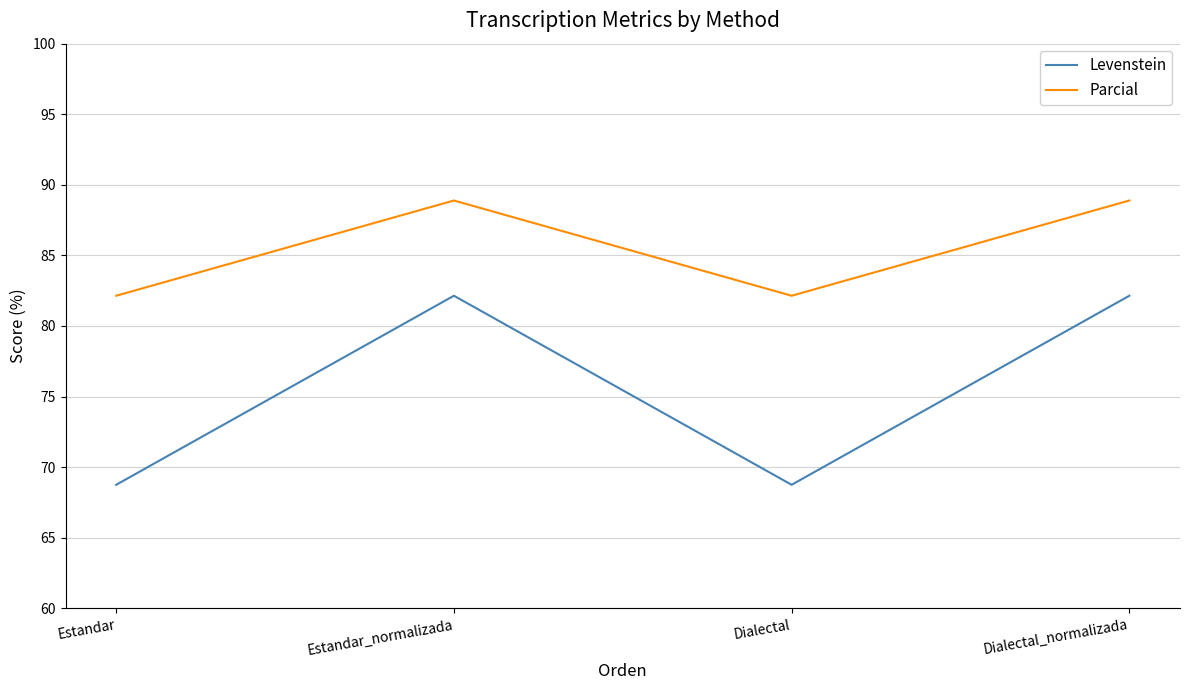

Which series changed the most between Estandar_normalizada and Dialectal?

Levenstein